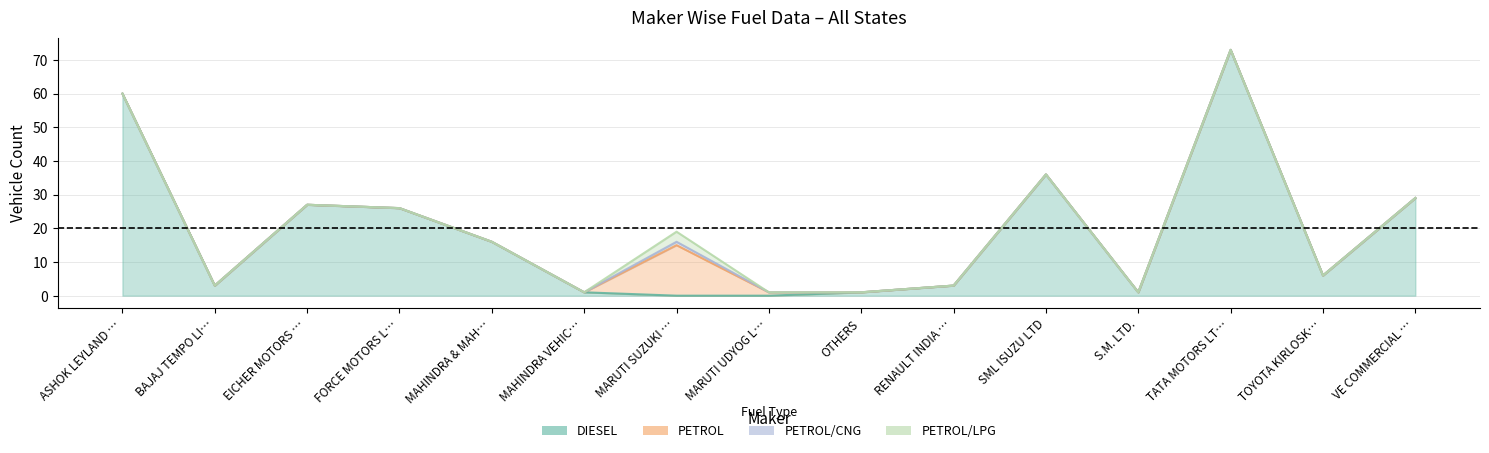

Which series changed the most between EICHER MOTORS LTD and TATA MOTORS LTD?

DIESEL